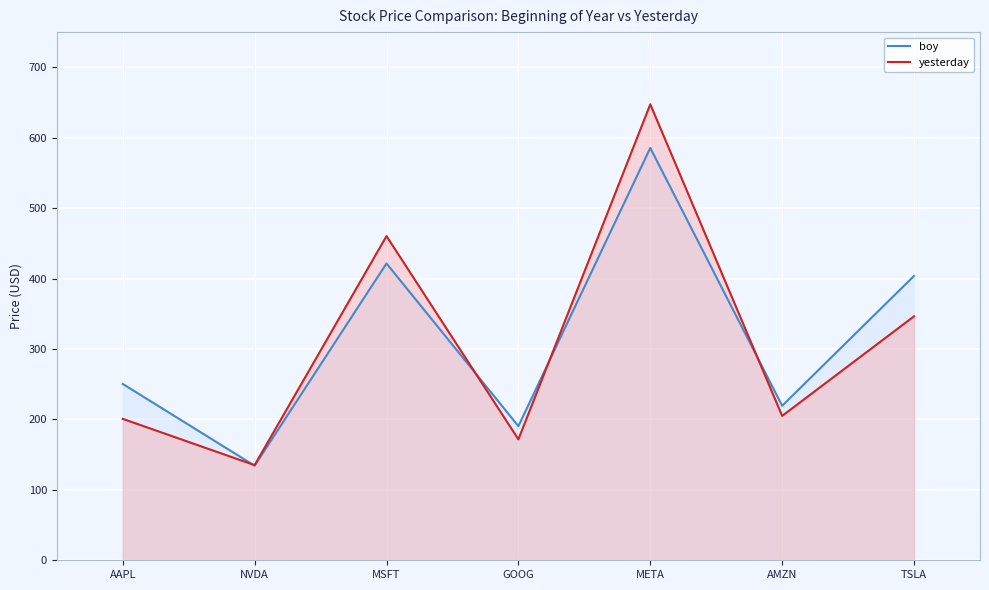

Reading right to left, what are all the values shown in this chart?

boy: 403.8	219.4	585.5	190.4	421.5	134.3	250.4
yesterday: 346.5	205.0	647.5	171.7	460.4	135.1	200.8